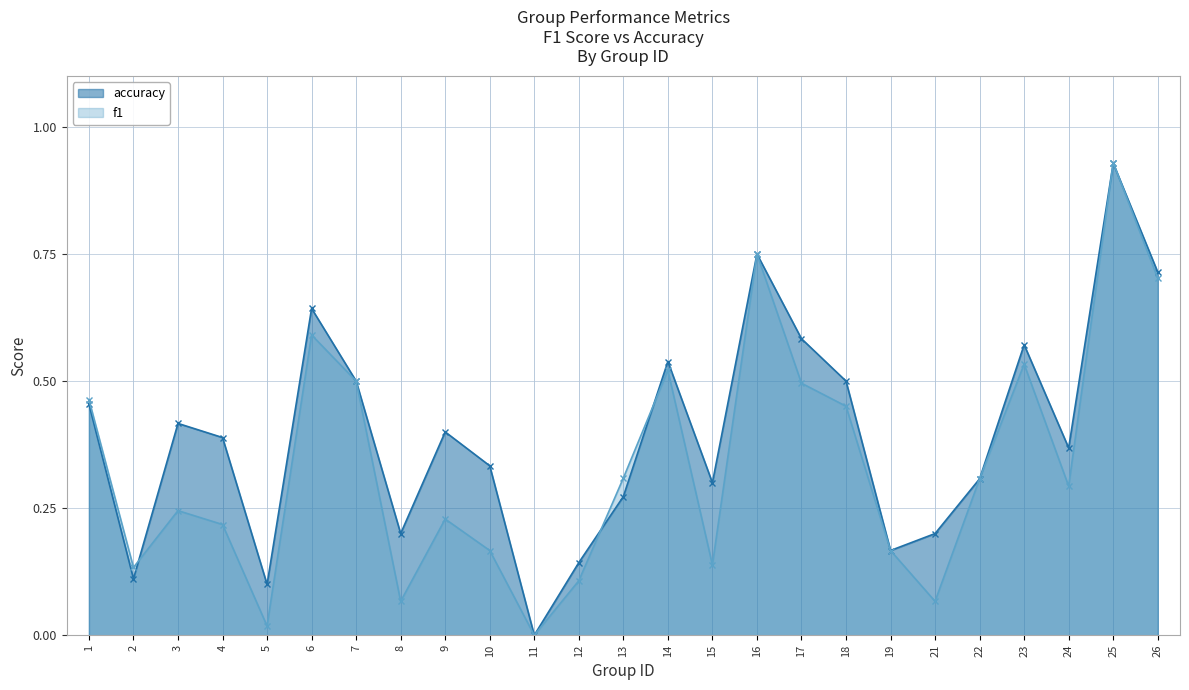

Which series has the largest total across all categories?

accuracy